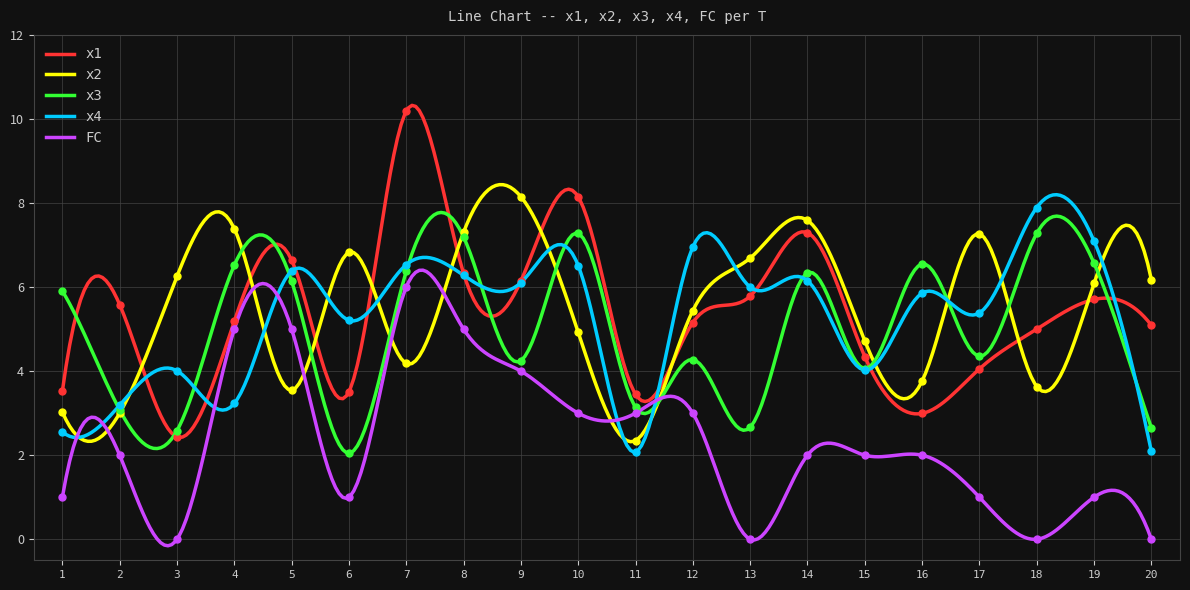

What are all the series names shown in the legend?

x1, x2, x3, x4, FC